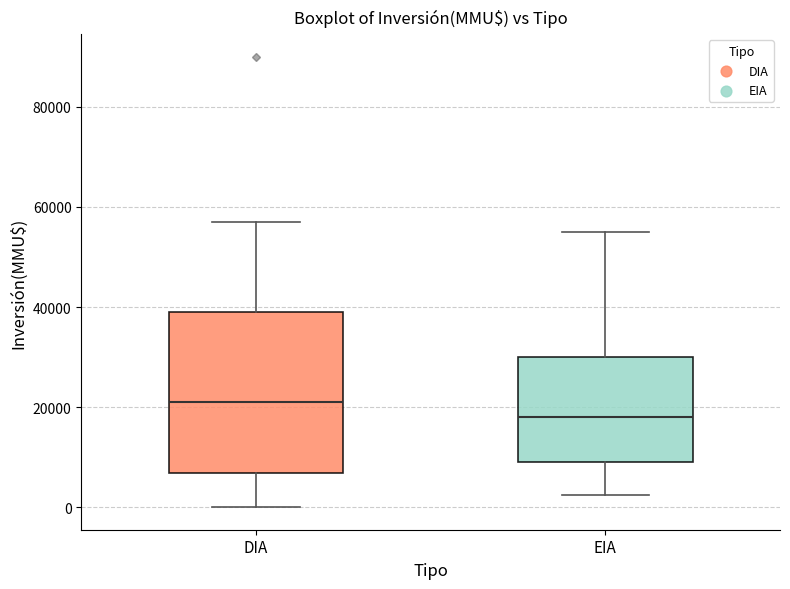

Where is the upper edge of the box for EIA on the y-axis? The values are not printed on the chart, so give them approximately, as read against the axis.

30000